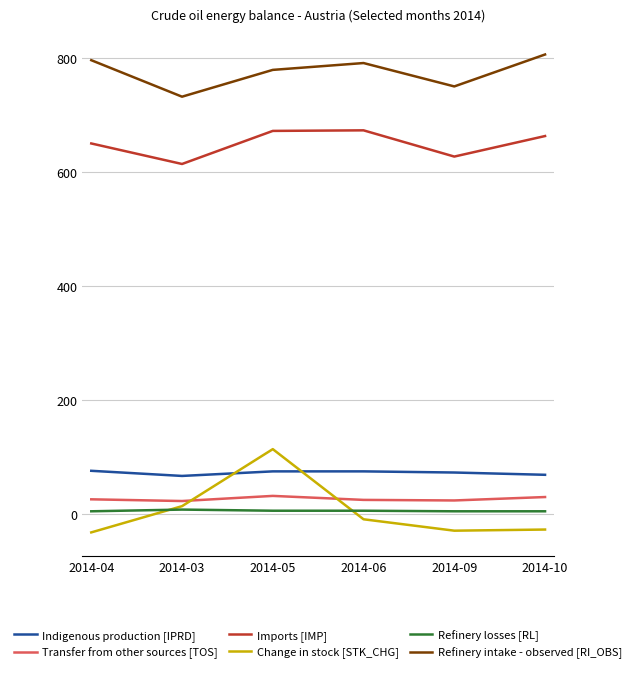

The value of Transfer from other sources [TOS] at 2014-04 is 26. True or false?

True